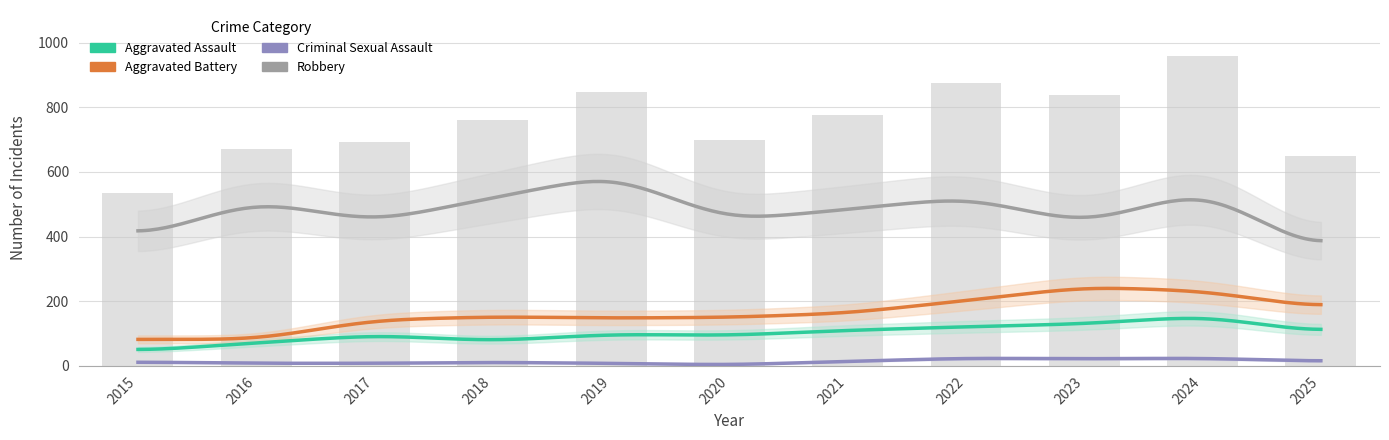

What is the approximate value of Criminal Sexual Assault at 2015, to the nearest 10?

10